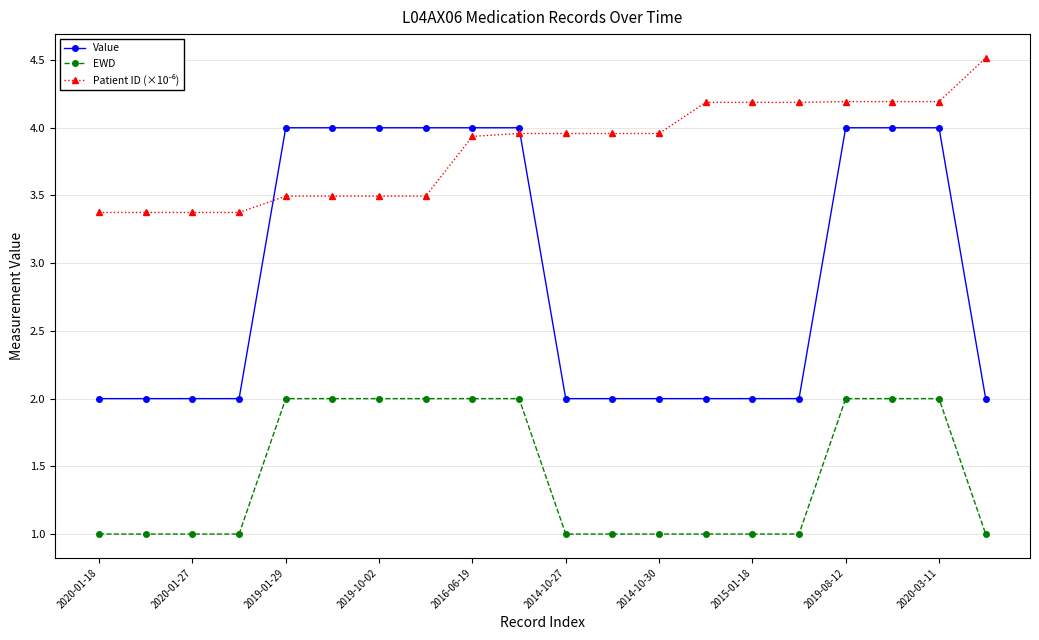

What is the difference between the maximum and minimum values in the Value series?

2.0